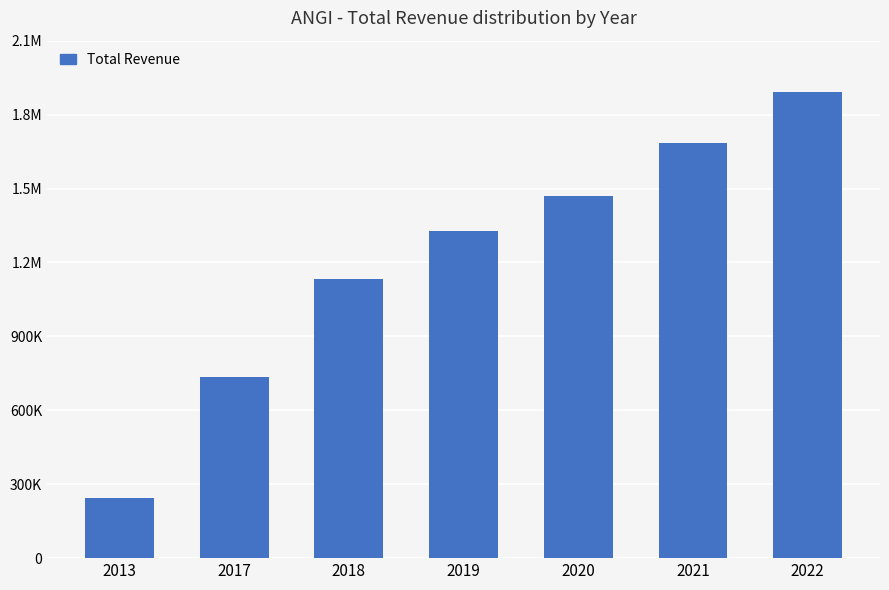

Does the chart contain any negative values?

No